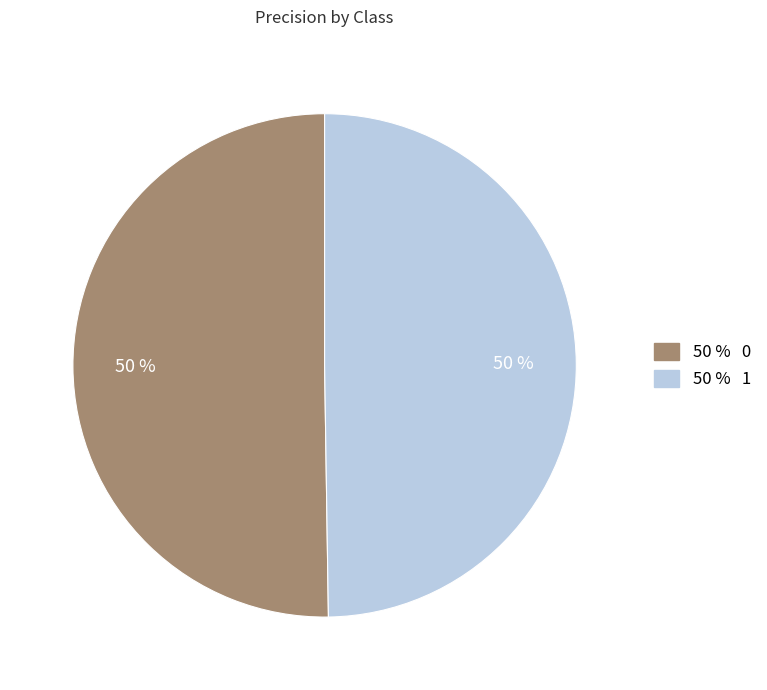

Count the number of slices in the pie.

2